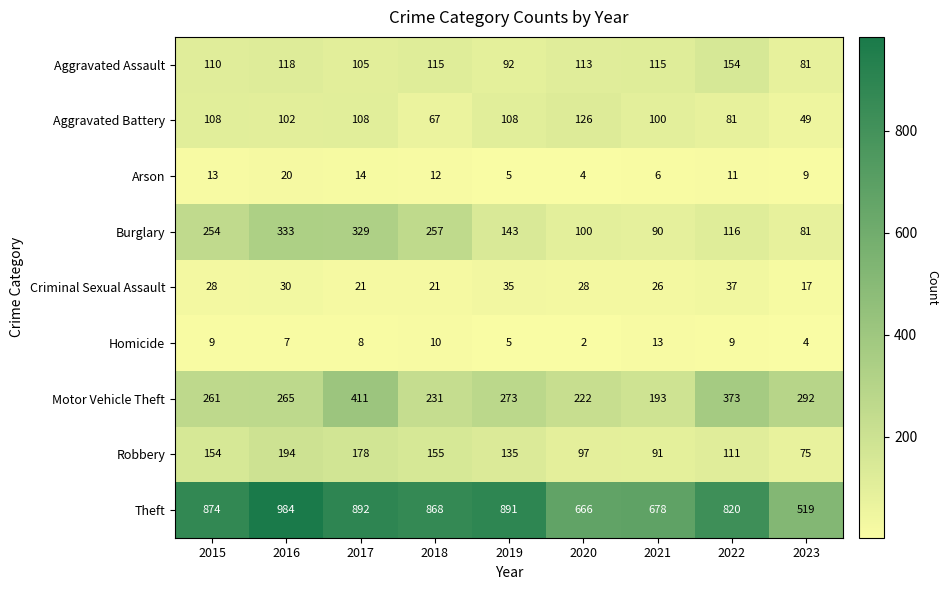

What is the lowest value of the Criminal Sexual Assault series?

17